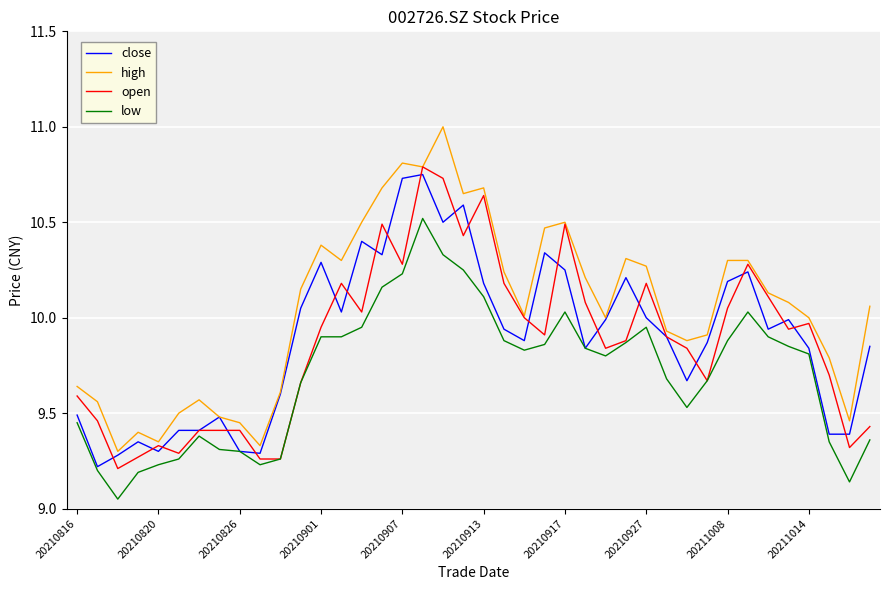

Which series has the widest spread of values?

high